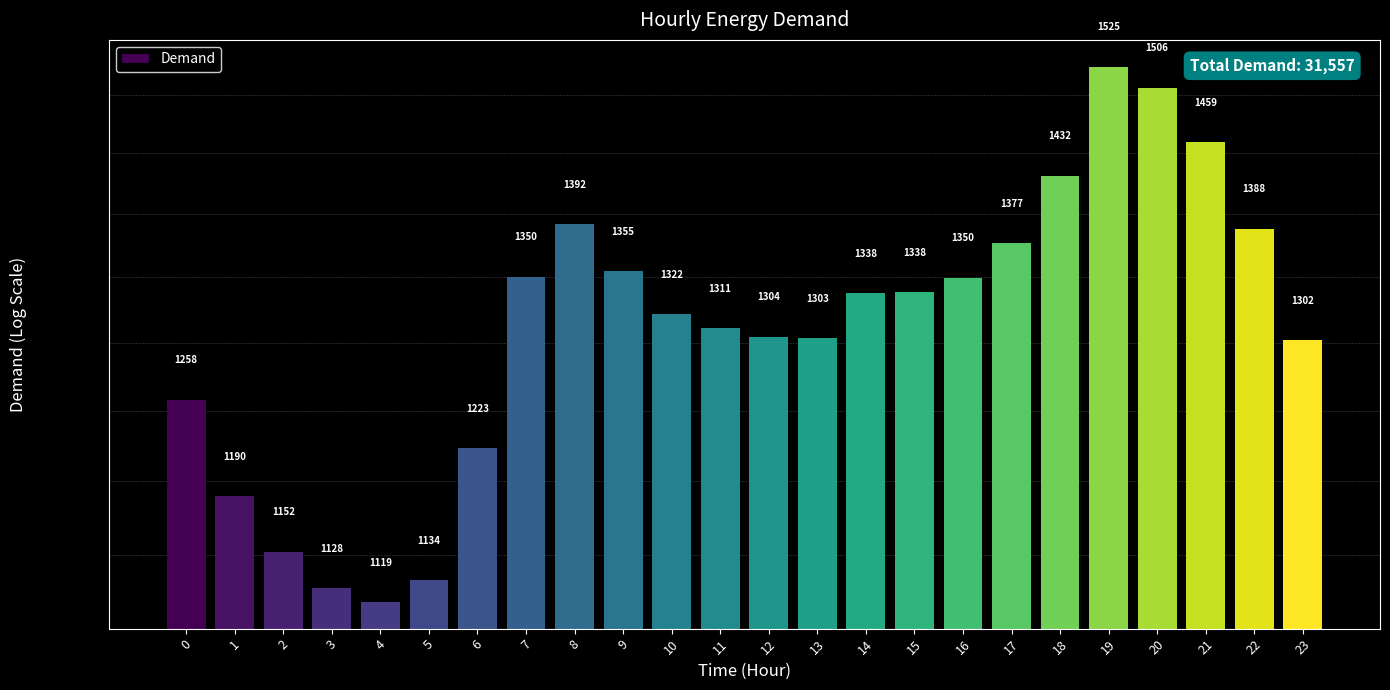

Does the chart contain stacked bars?

No